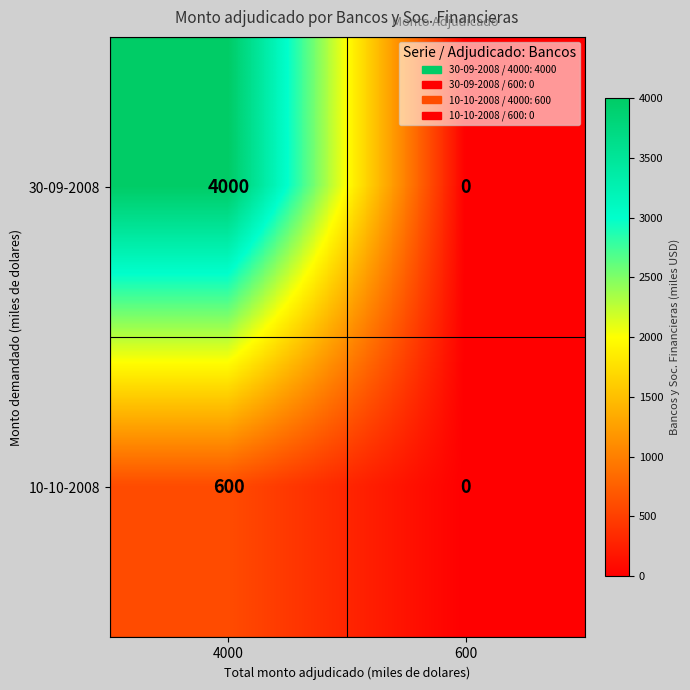

What is the difference between the 10-10-2008 values at 600 and 4000?

600